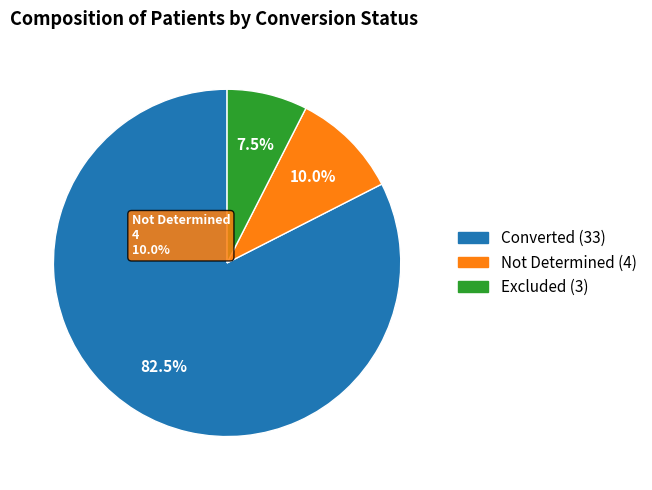

Between 22 and 13, which is larger?

22